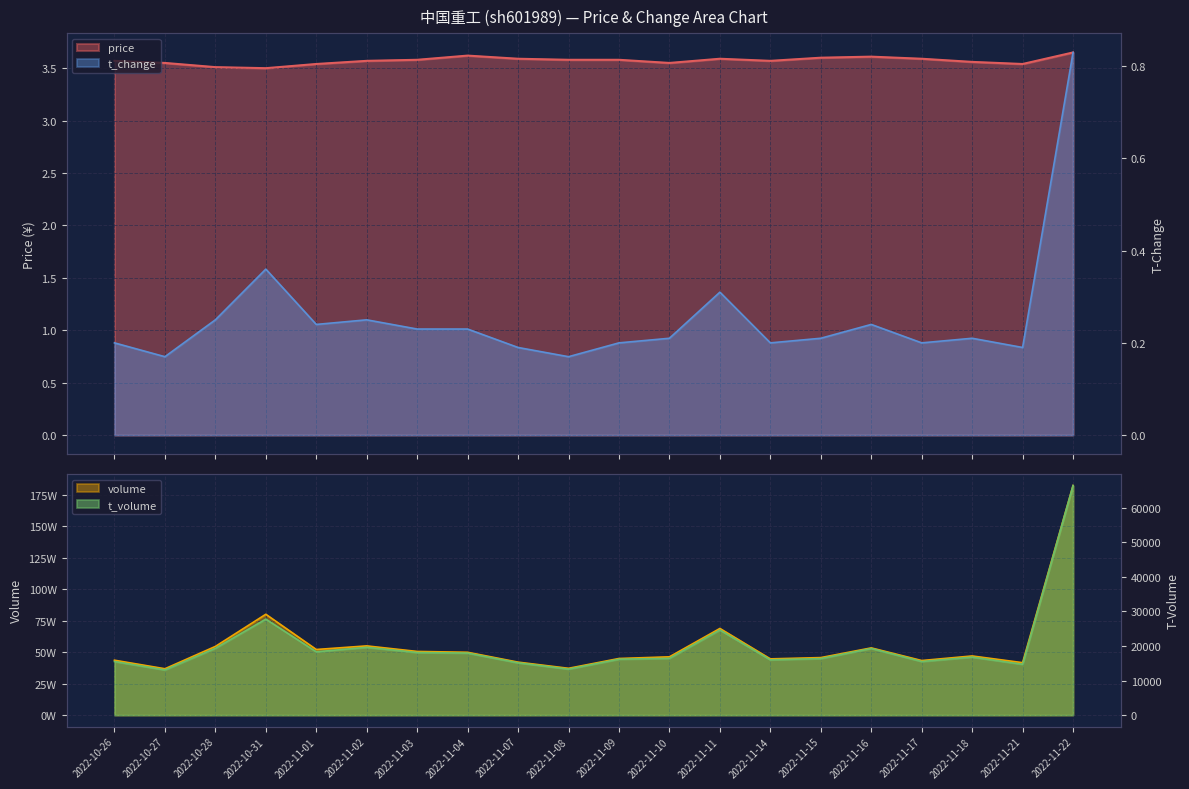

The value of t_change at 2022-10-31 is 0.1. True or false?

False